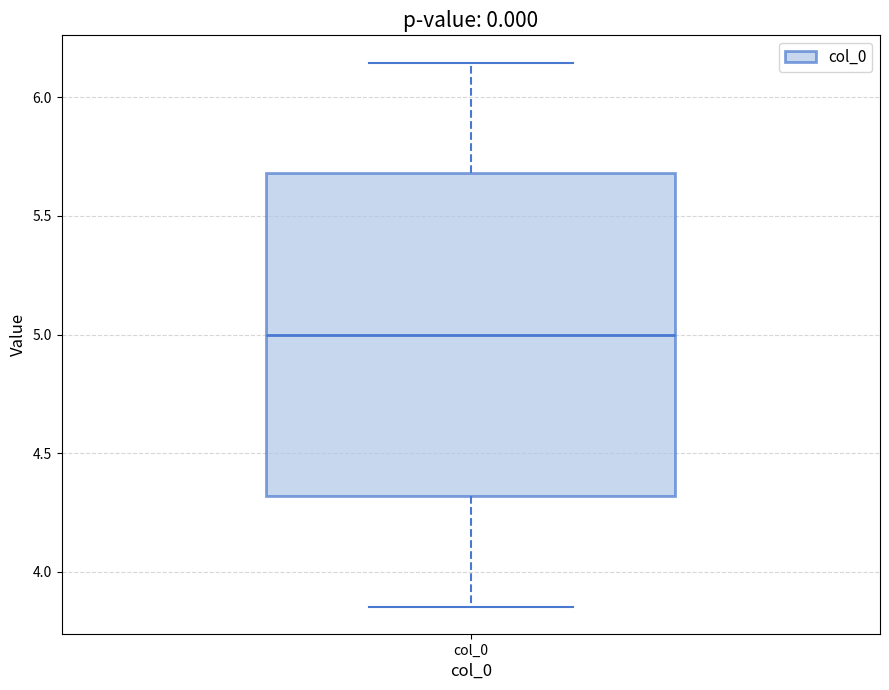

Read this box plot against the y-axis: the position of the median line, the range covered by the box, and the ends of both whiskers. The values are not printed on the chart, so give them approximately, as read against the axis.

median 5.00, box 4.30 to 5.70, whiskers 3.85 to 6.15